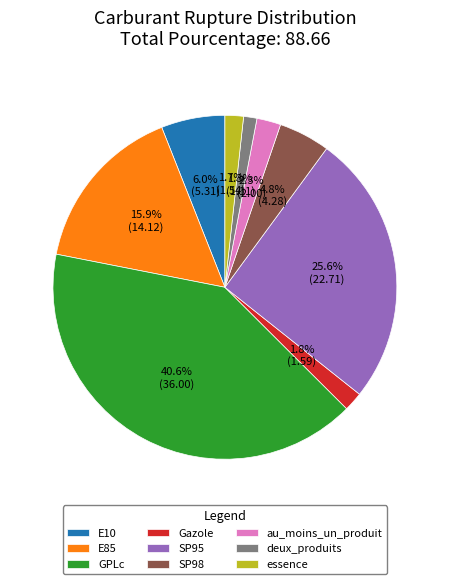

What portion of the pie excludes Gazole?

98.2%